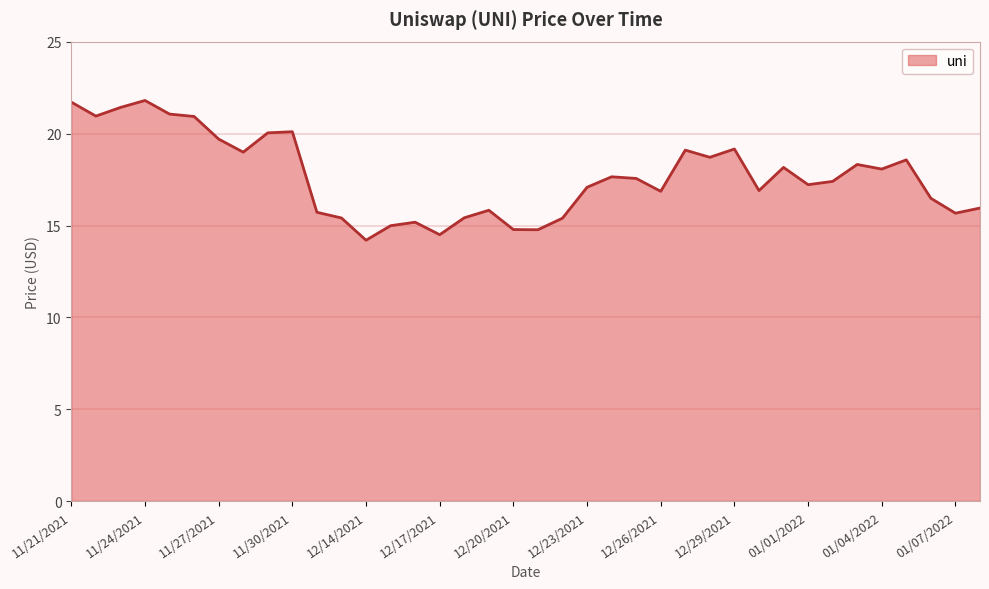

What is the greatest value displayed?

21.8